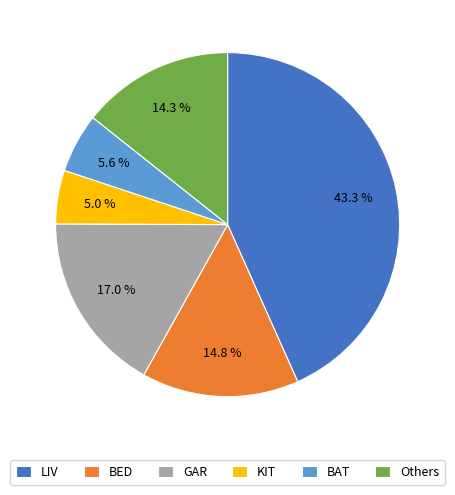

Is it true that LIV is 37% of the pie?

False